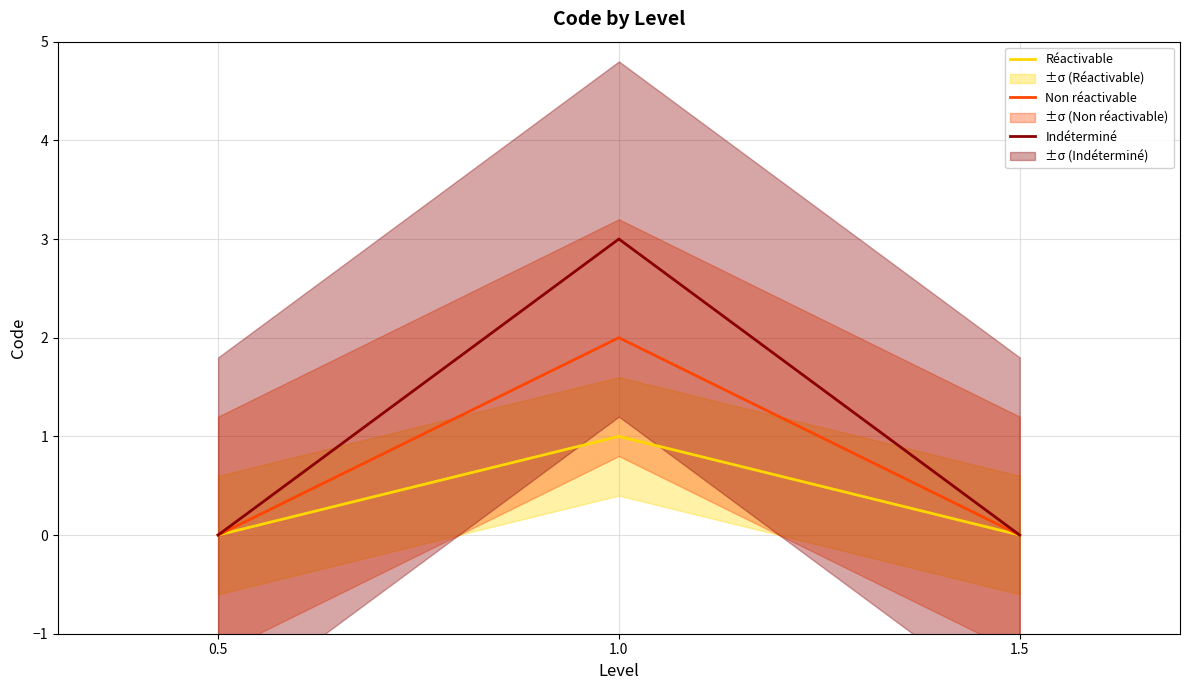

What is the value of the Non réactivable point at the 2nd from the left?

2